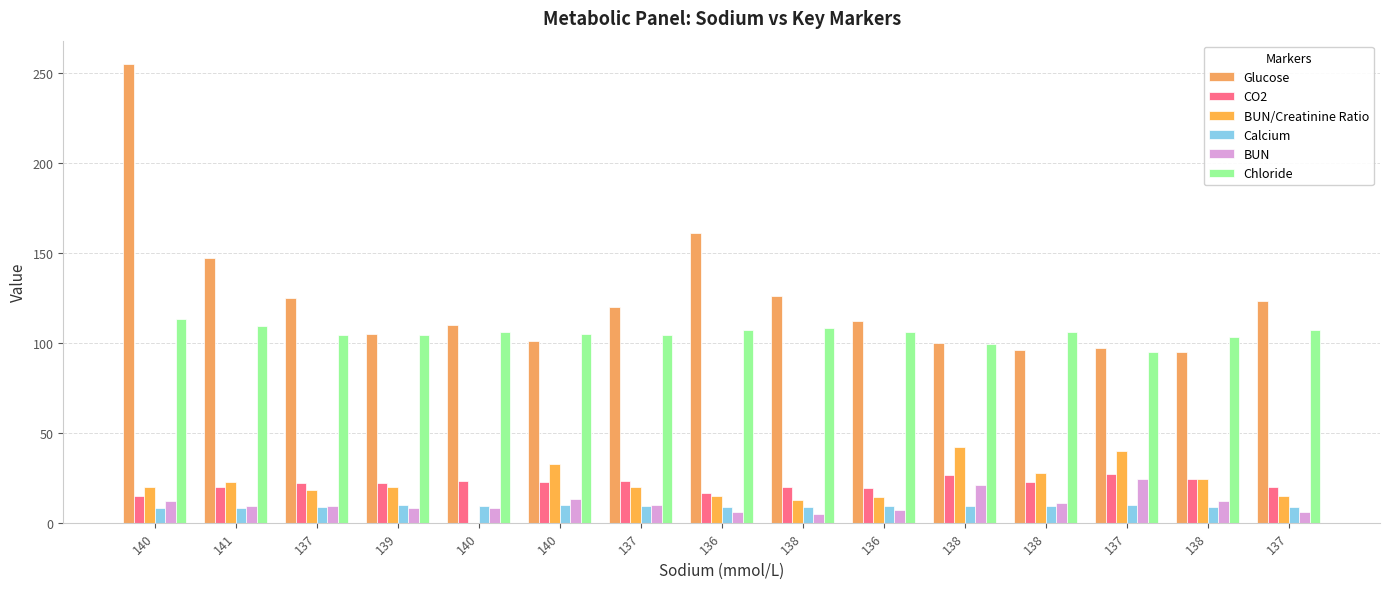

Does the chart contain stacked bars?

No